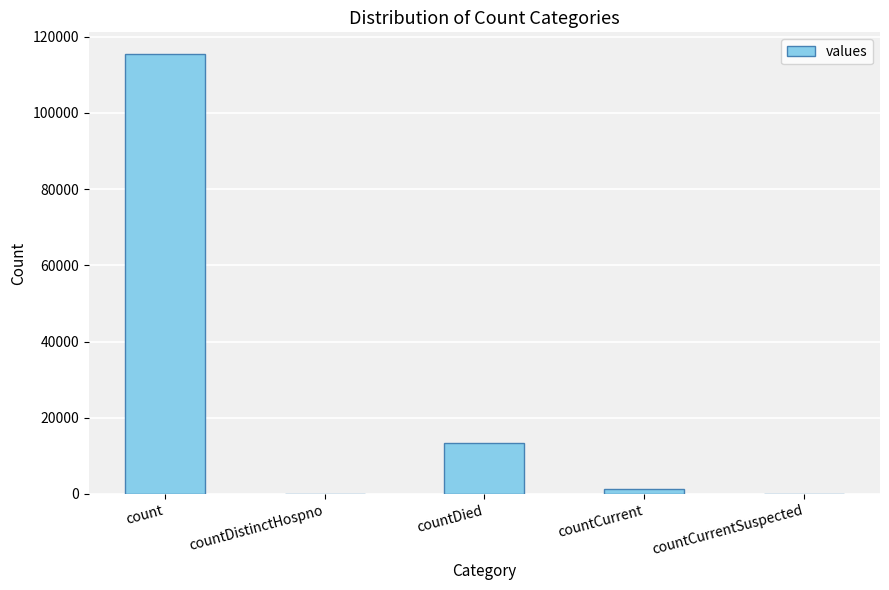

What is the sum of all values?

130105